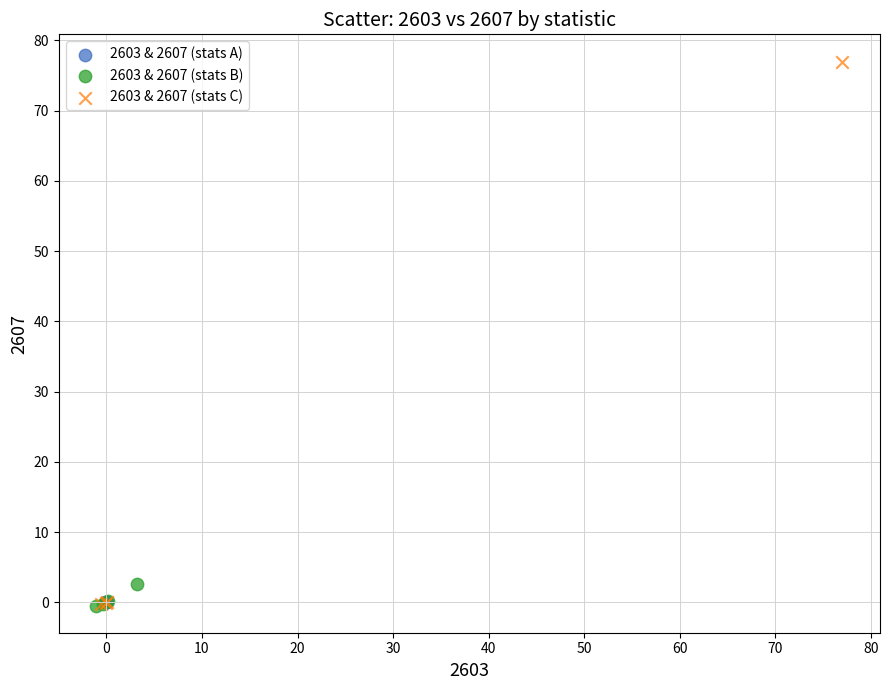

What are all the series names shown in the legend?

2603 & 2607 (stats A), 2603 & 2607 (stats B), 2603 & 2607 (stats C)